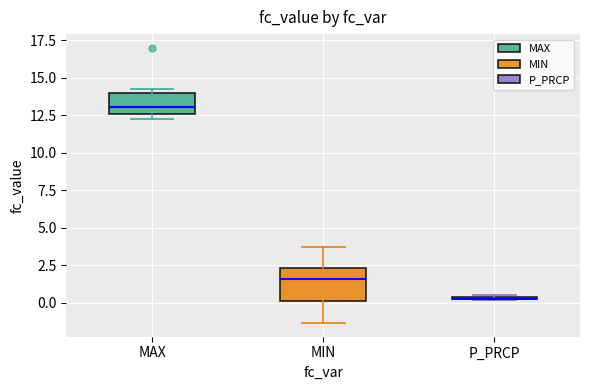

Where is the upper edge of the box for MAX on the y-axis? The values are not printed on the chart, so give them approximately, as read against the axis.

14.0